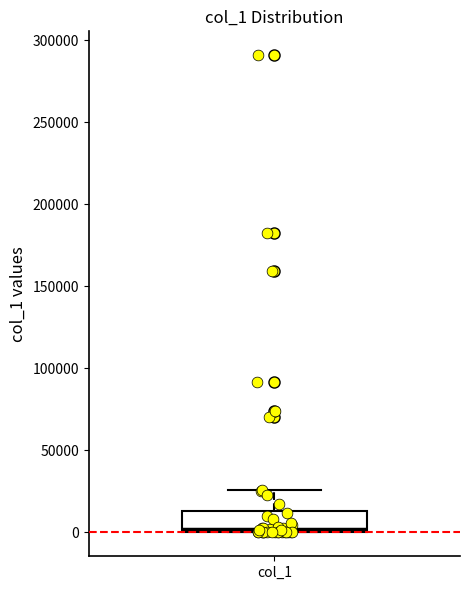

Where is the upper edge of the box for col_1 on the y-axis? The values are not printed on the chart, so give them approximately, as read against the axis.

15000